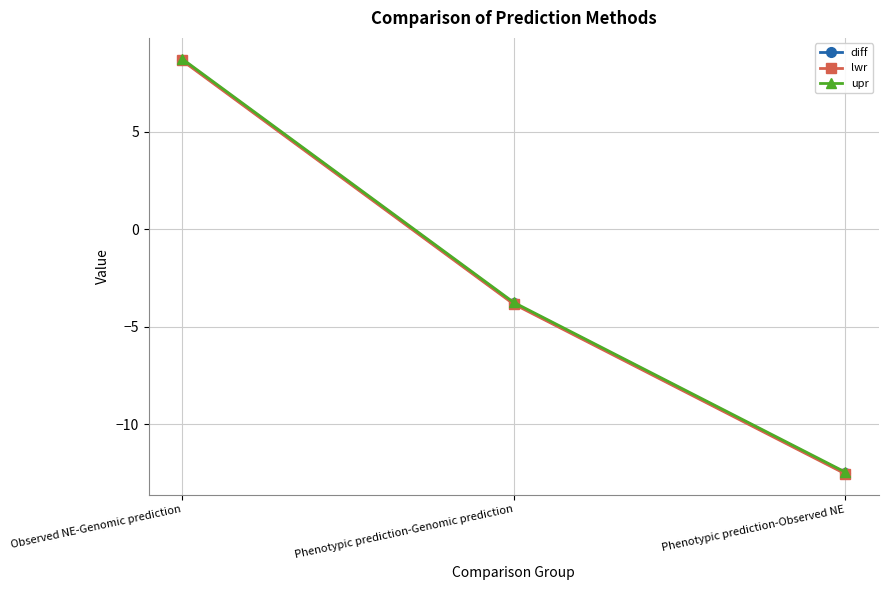

At which label does diff first exceed -3?

Observed NE-Genomic prediction